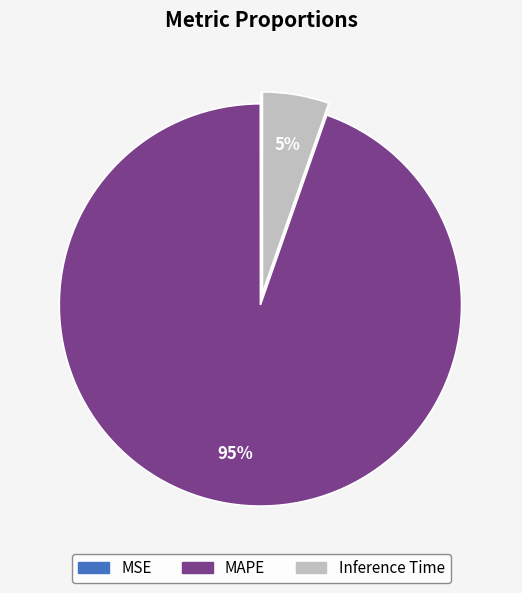

True or false: Inference Time accounts for 1% of the total.

False